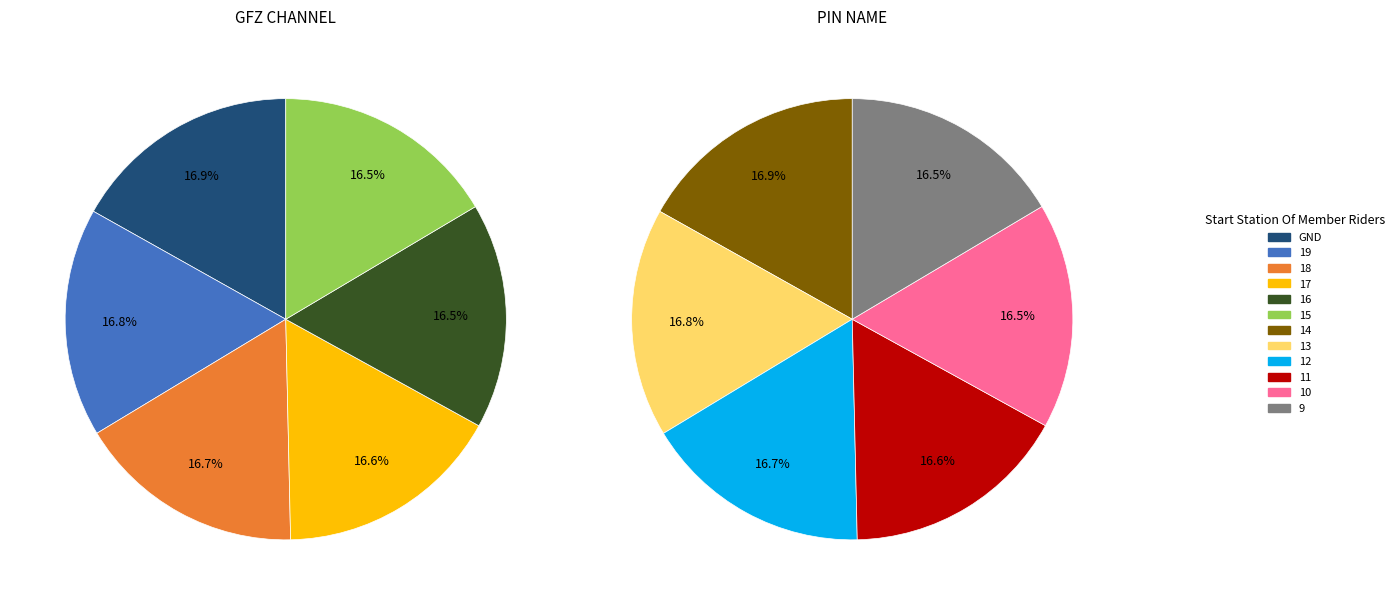

Is there a majority slice in this chart?

No